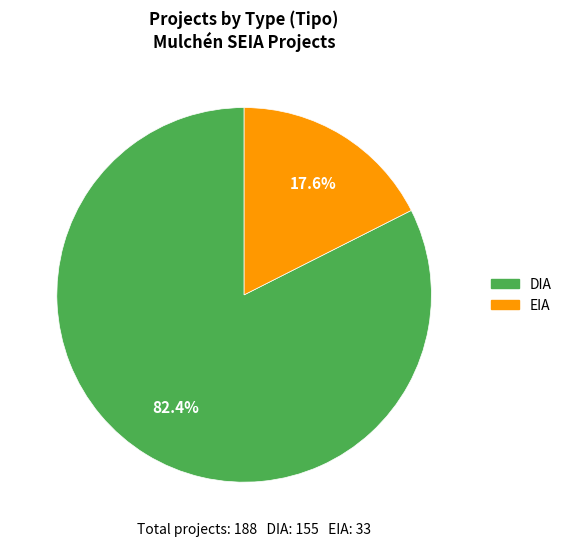

What percentage is the EIA slice, to the nearest percent?

18%